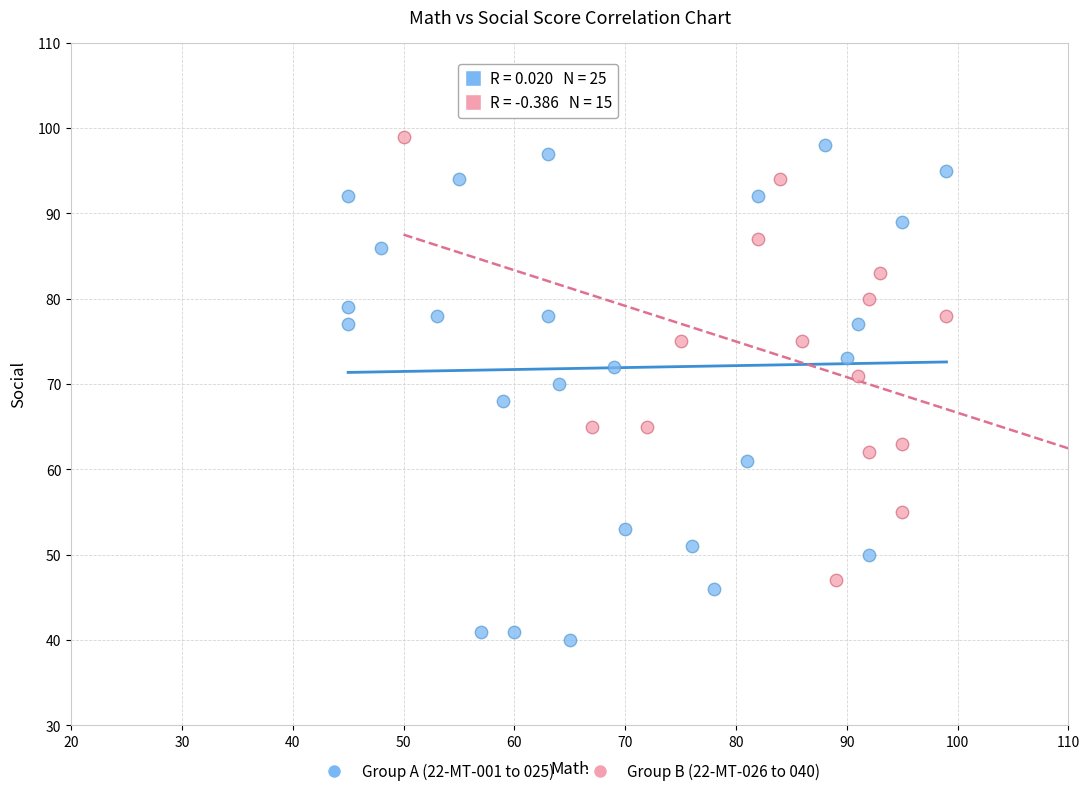

Which series reaches the minimum Y coordinate?

Group A (22-MT-001 to 025)